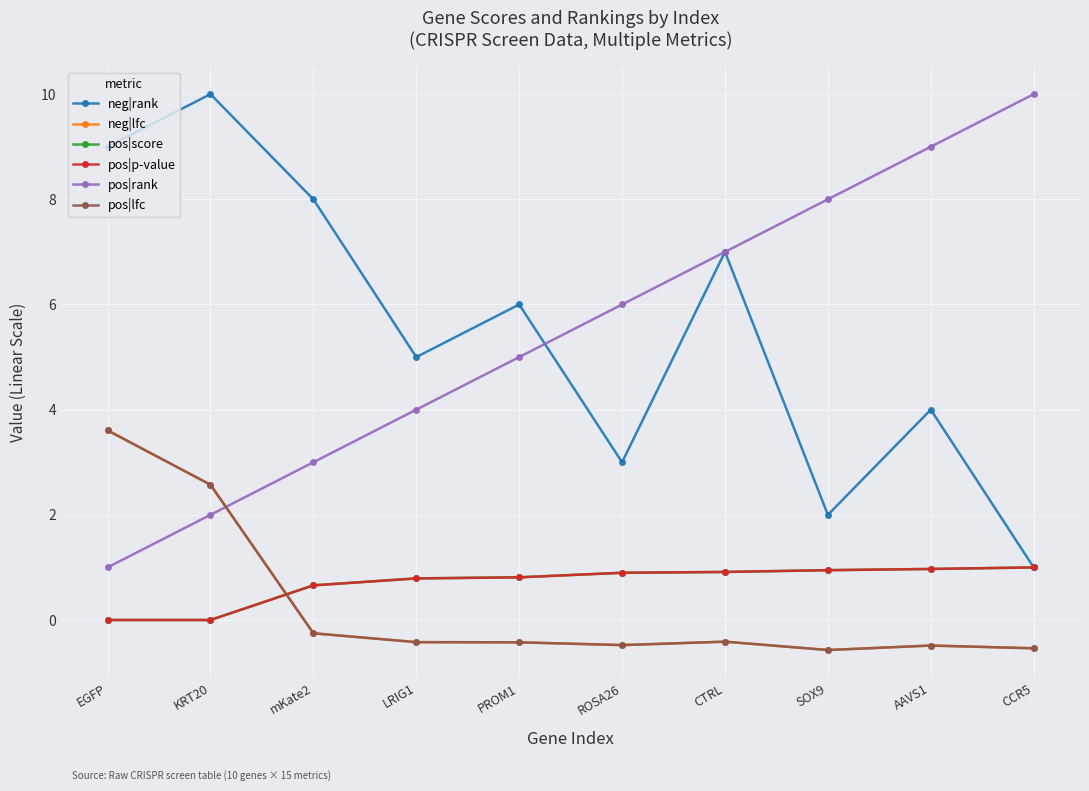

Reading left to right, what are all the values shown in this chart?

neg|rank: EGFP=9.0	KRT20=10.0	mKate2=8.0	LRIG1=5.0	PROM1=6.0	ROSA26=3.0	CTRL=7.0	SOX9=2.0	AAVS1=4.0	CCR5=1.0
neg|lfc: EGFP=3.6	KRT20=2.6	mKate2=-0.3	LRIG1=-0.4	PROM1=-0.4	ROSA26=-0.5	CTRL=-0.4	SOX9=-0.6	AAVS1=-0.5	CCR5=-0.5
pos|score: EGFP=0.0	KRT20=0.0	mKate2=0.7	LRIG1=0.8	PROM1=0.8	ROSA26=0.9	CTRL=0.9	SOX9=0.9	AAVS1=1.0	CCR5=1.0
pos|p-value: EGFP=0.0	KRT20=0.0	mKate2=0.7	LRIG1=0.8	PROM1=0.8	ROSA26=0.9	CTRL=0.9	SOX9=0.9	AAVS1=1.0	CCR5=1.0
pos|rank: EGFP=1.0	KRT20=2.0	mKate2=3.0	LRIG1=4.0	PROM1=5.0	ROSA26=6.0	CTRL=7.0	SOX9=8.0	AAVS1=9.0	CCR5=10.0
pos|lfc: EGFP=3.6	KRT20=2.6	mKate2=-0.3	LRIG1=-0.4	PROM1=-0.4	ROSA26=-0.5	CTRL=-0.4	SOX9=-0.6	AAVS1=-0.5	CCR5=-0.5